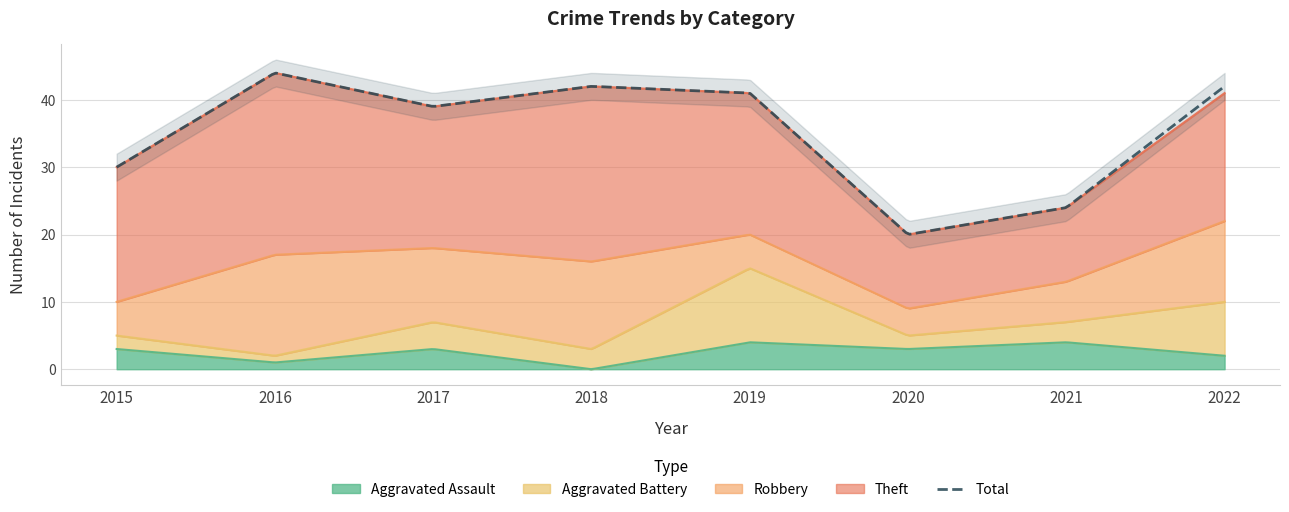

Which has a higher value, 2015 or 2019?

2019